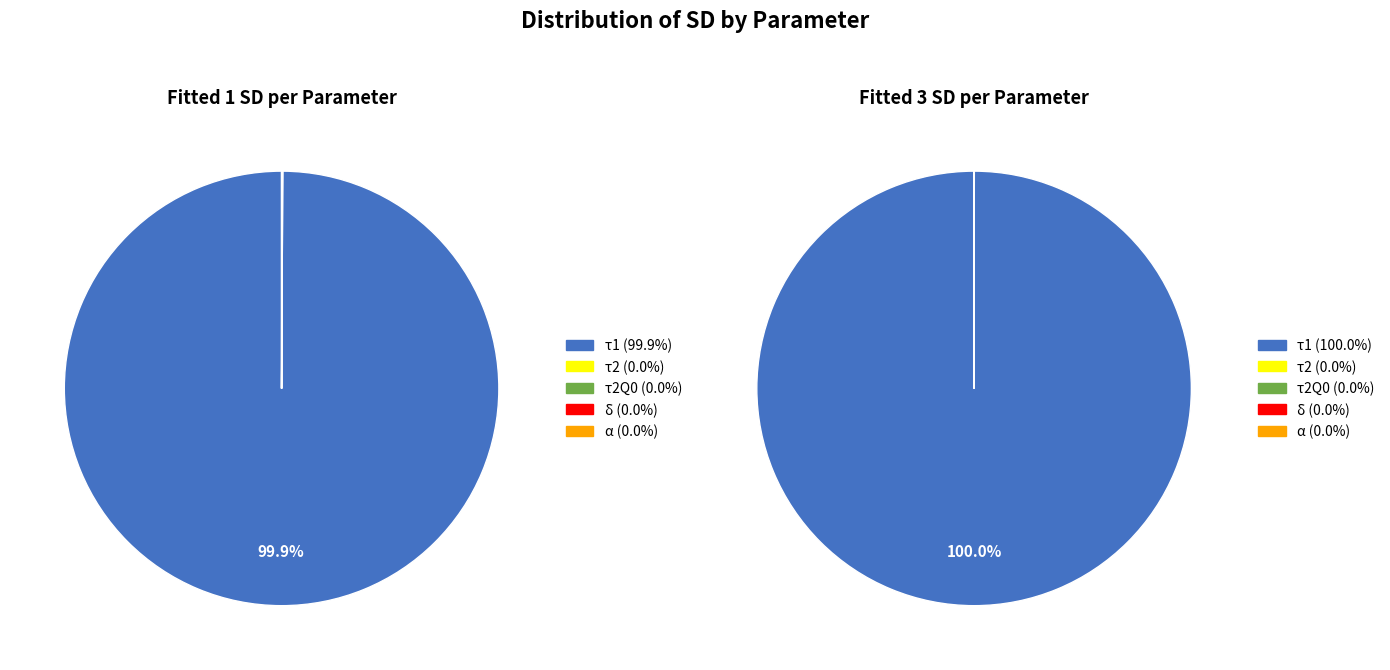

Which category accounts for the majority?

τ1